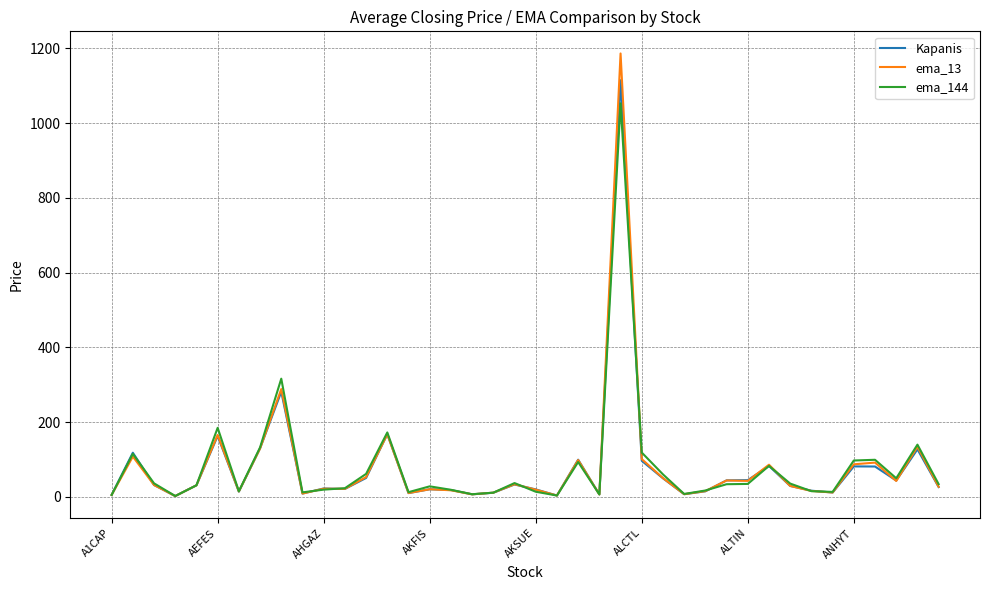

What is the maximum value shown in the chart?

1186.6